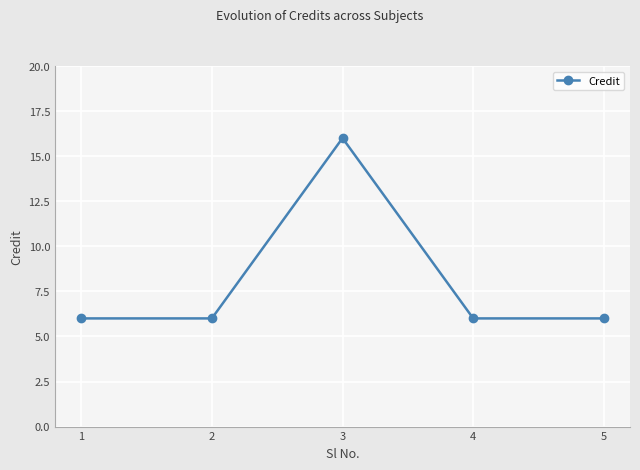

What is the ratio of the value at 5 to the value at 1?

1.0